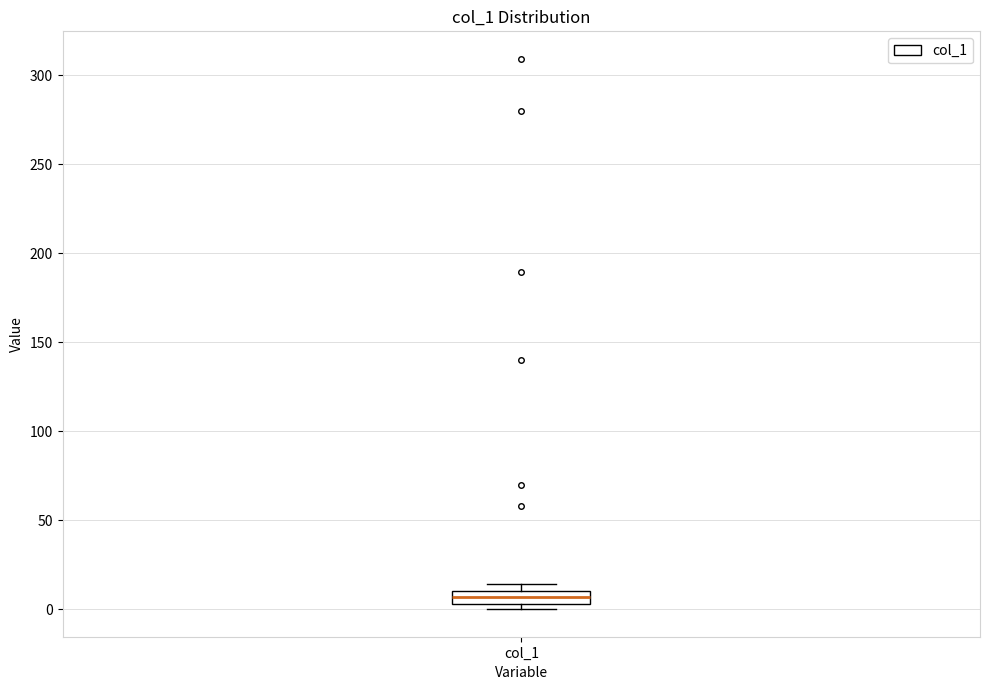

Where is the lower edge of the box for col_1 on the y-axis? The values are not printed on the chart, so give them approximately, as read against the axis.

5